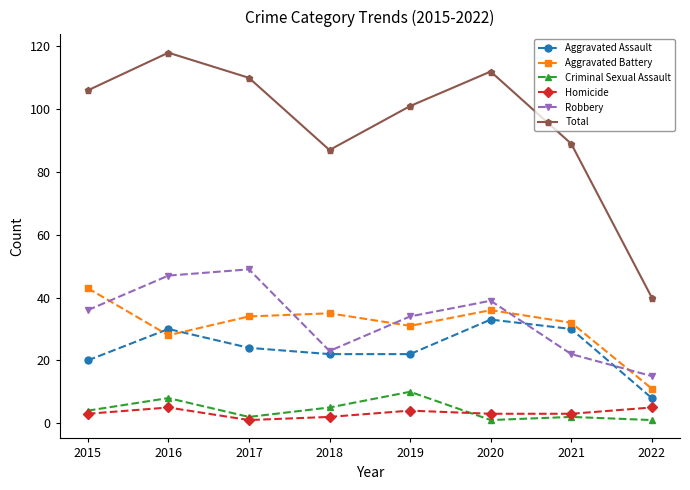

Is the value of Aggravated Assault at 2017 greater than the value of Robbery at 2017?

No